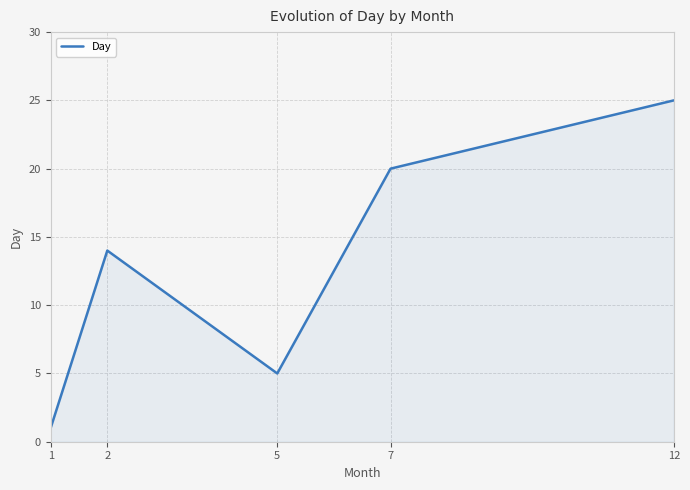

How many interior local peaks (higher than both neighbors) does the data have?

1